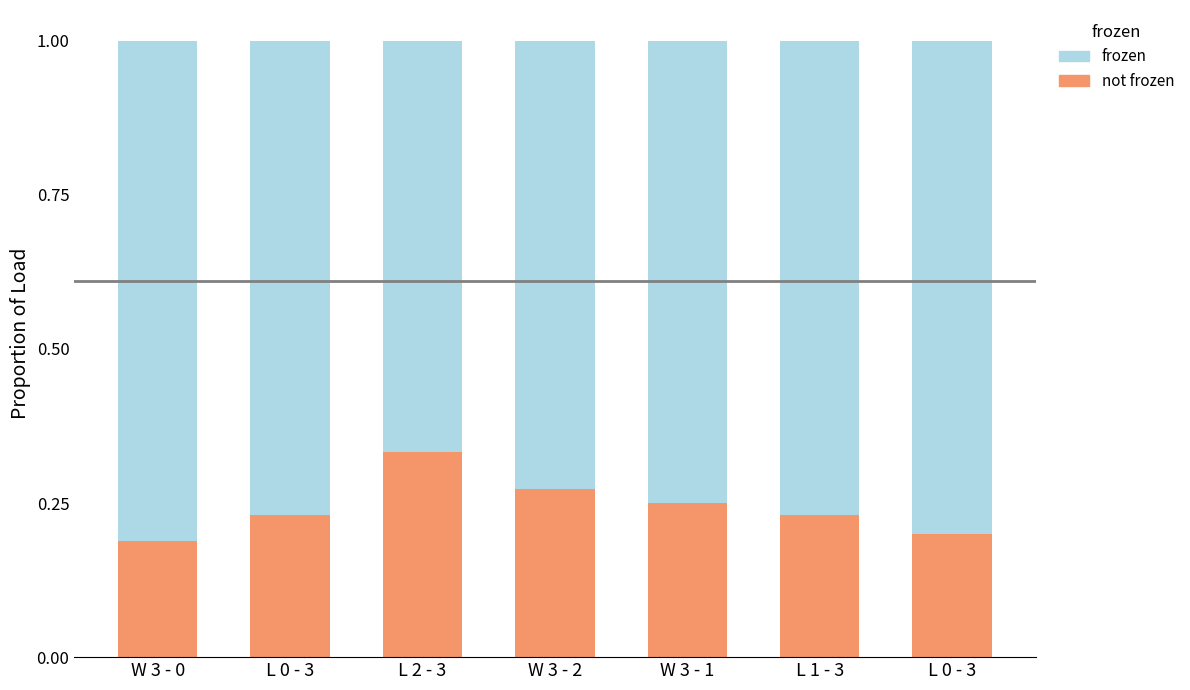

What is the difference between the second highest and second lowest values in the not frozen series?

0.1